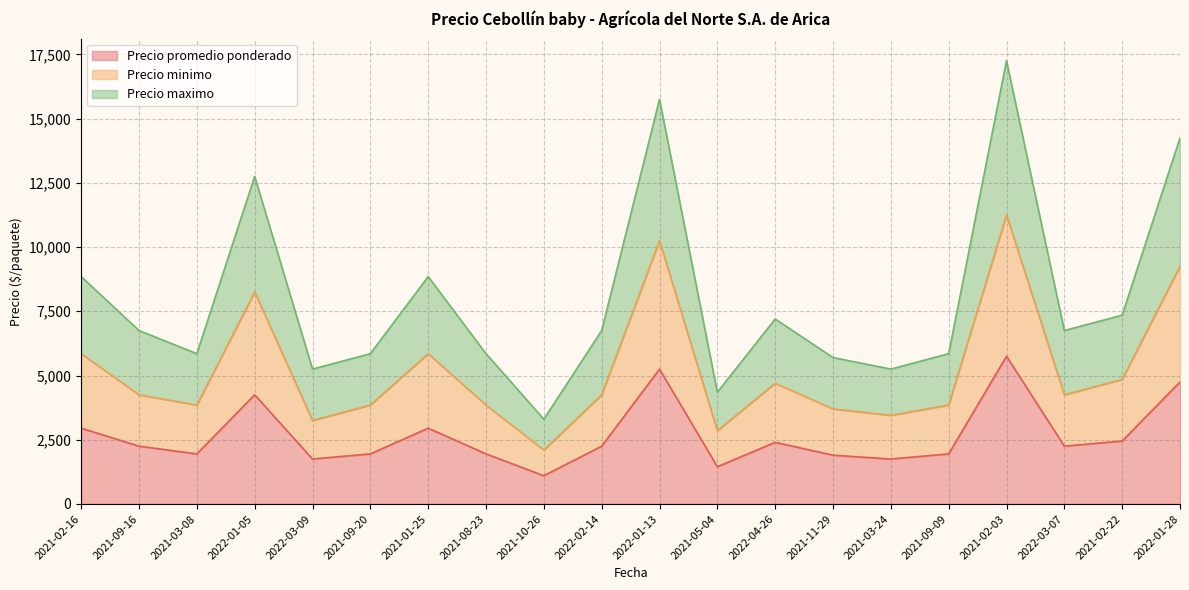

How many lines are shown in the chart?

3